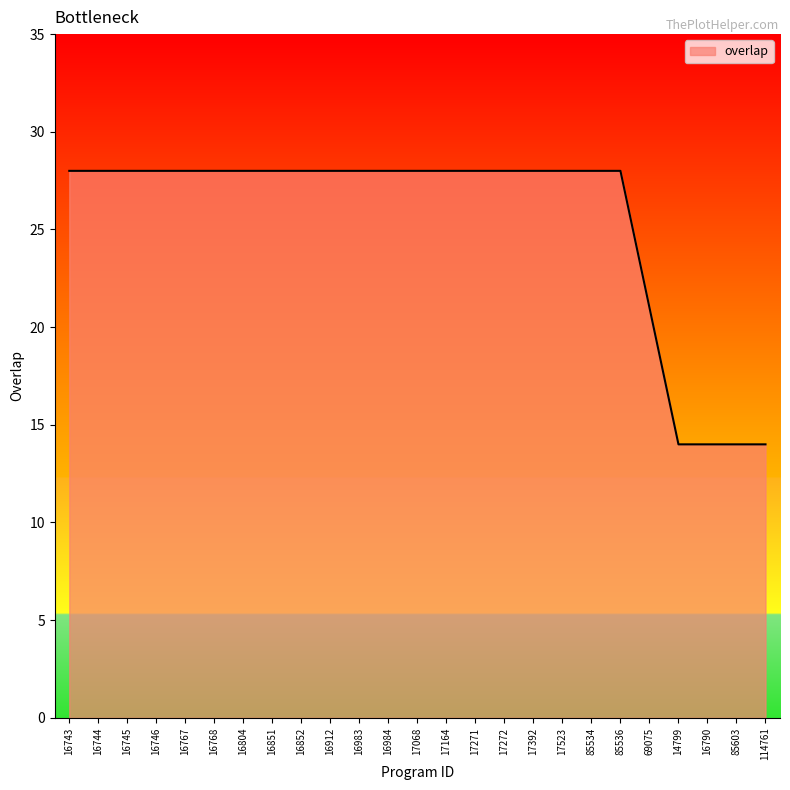

The chart shows a value of 9 at 17271. True or false?

False